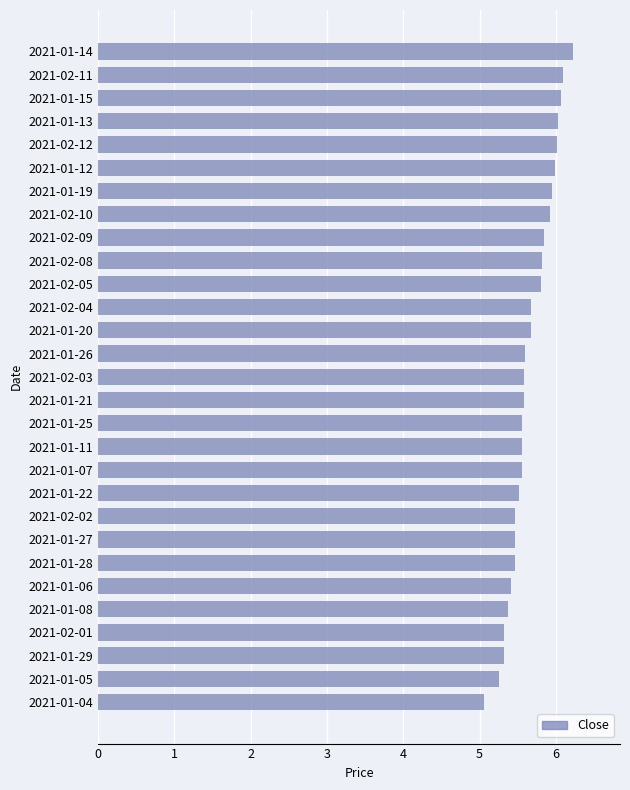

What is the approximate value at 2021-01-04?

5.1